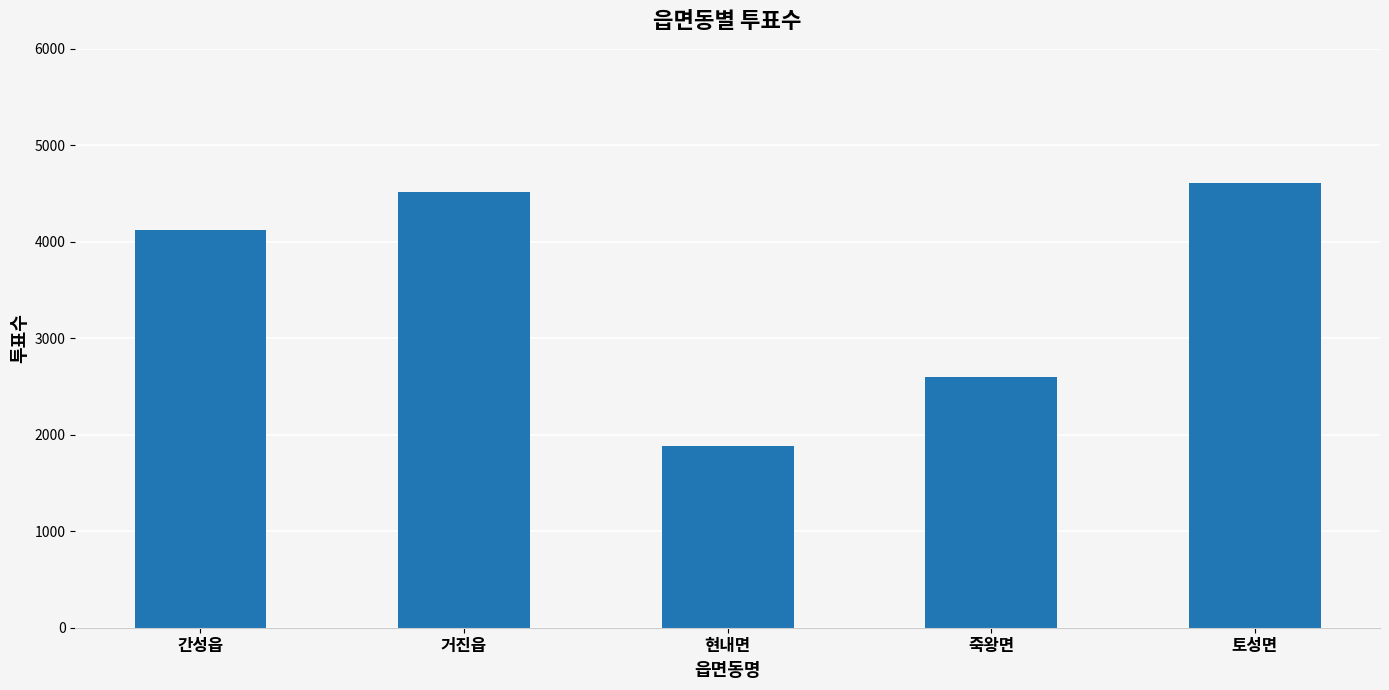

What is the smallest value displayed?

1880